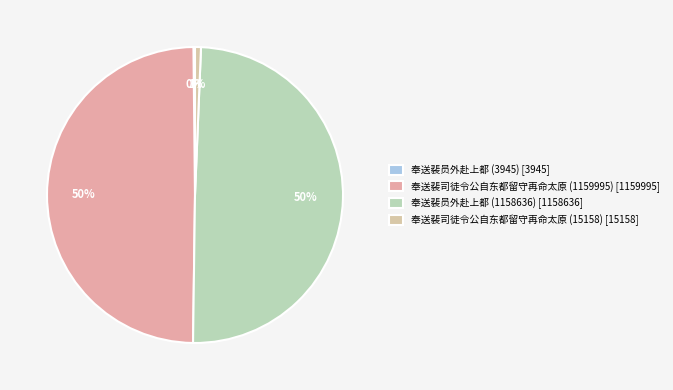

True or false: 奉送裴员外赴上都 (1158636) accounts for 50% of the total.

True